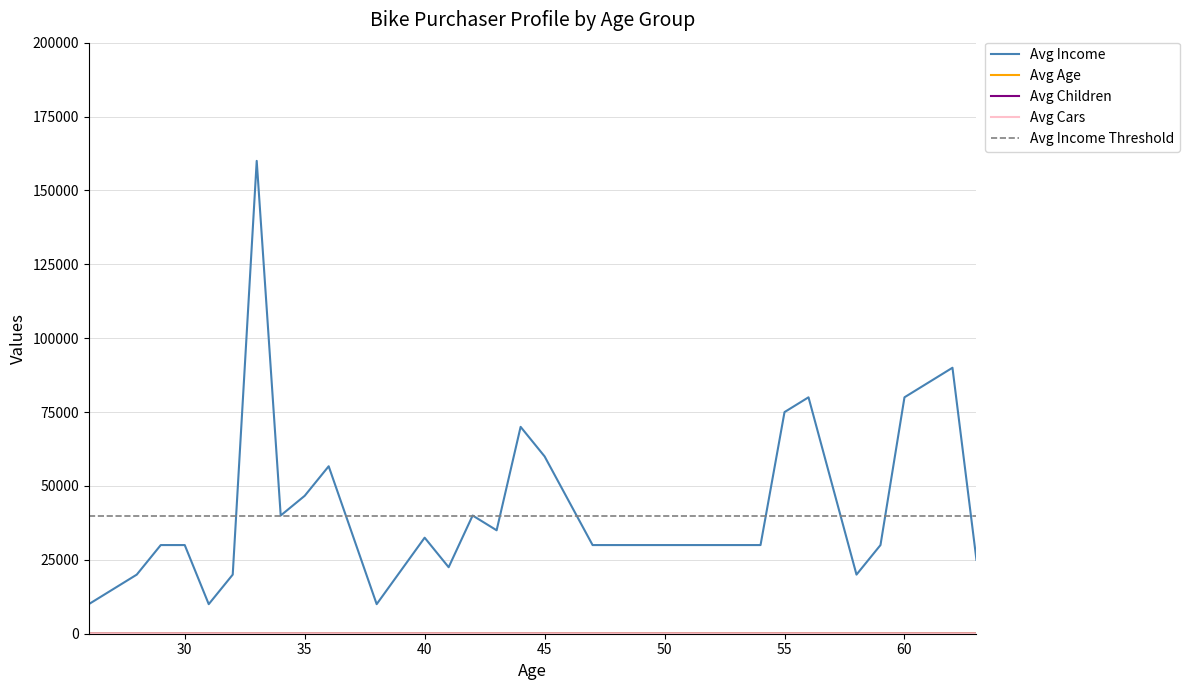

What is the value of the Avg Age point at the 9th from the left?

35